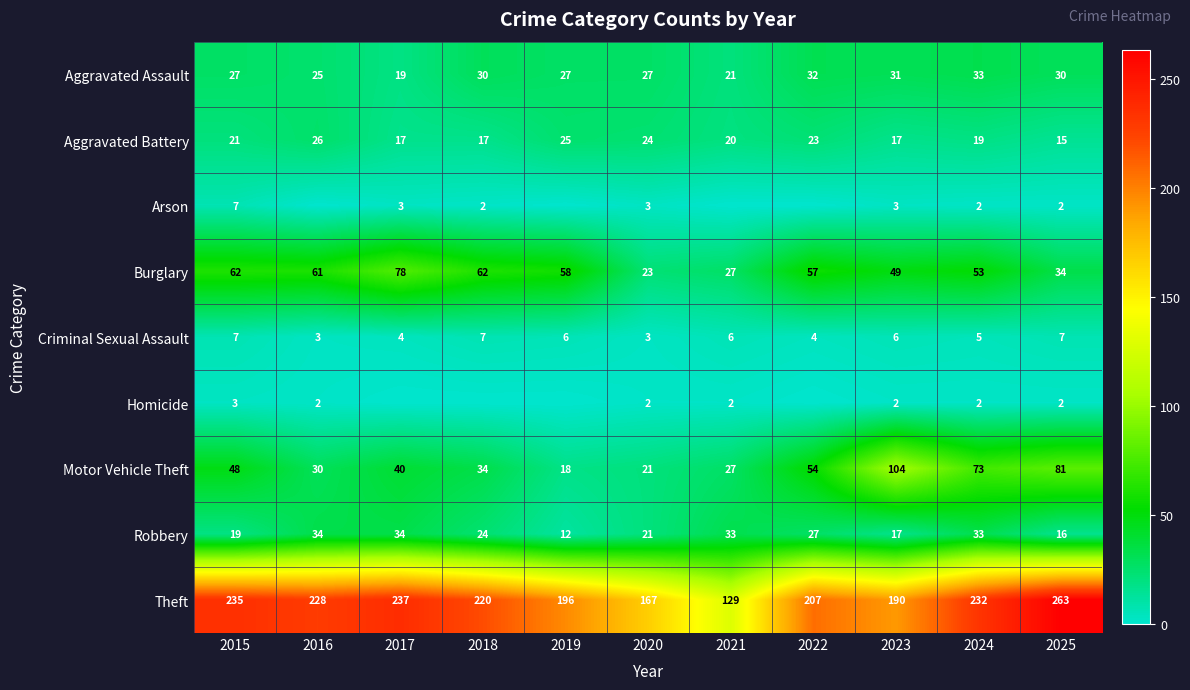

At which label does Theft reach its peak?

2025